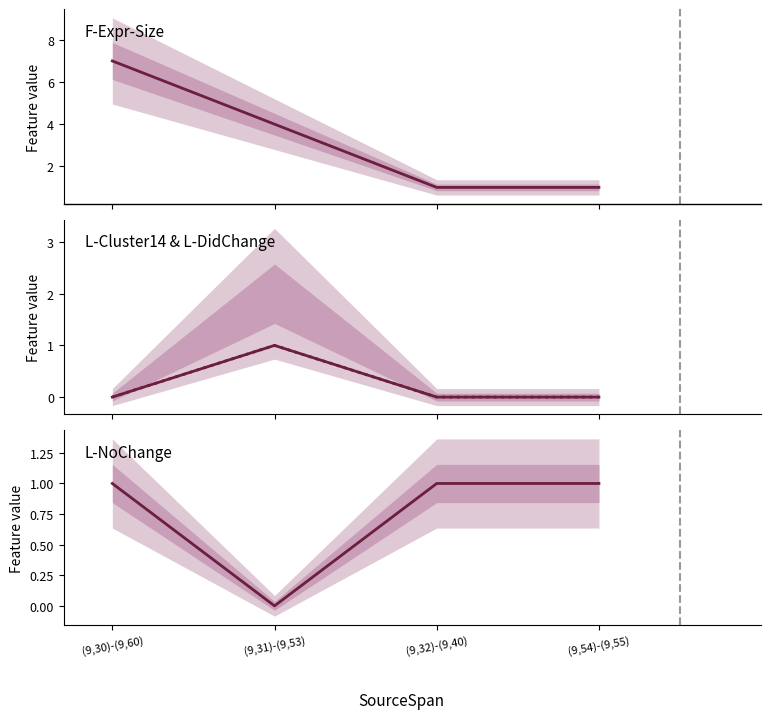

Where is the first local maximum for L-DidChange?

(9,31)-(9,53)